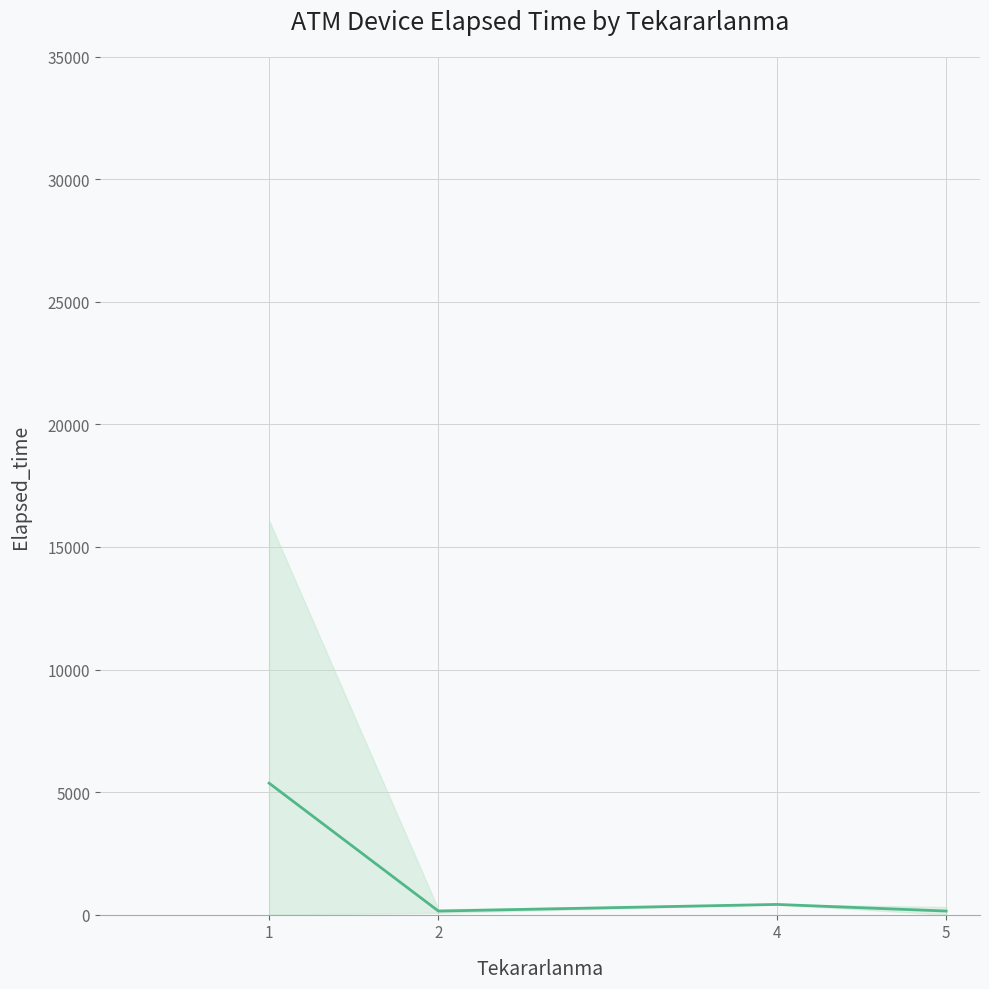

List the labels in order of value, largest first.

1, 4, 2, 5